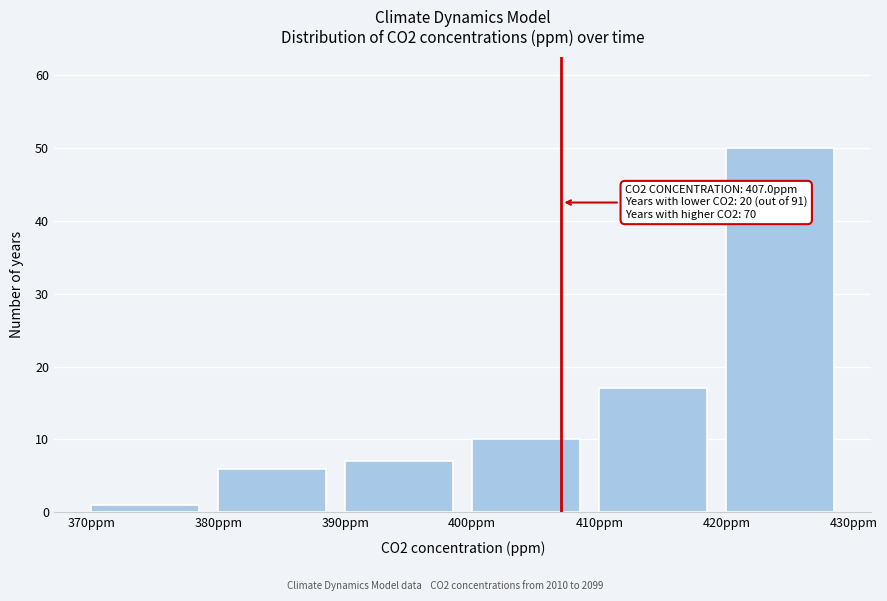

Over which range of the x-axis is the bar tallest?

420 to 430